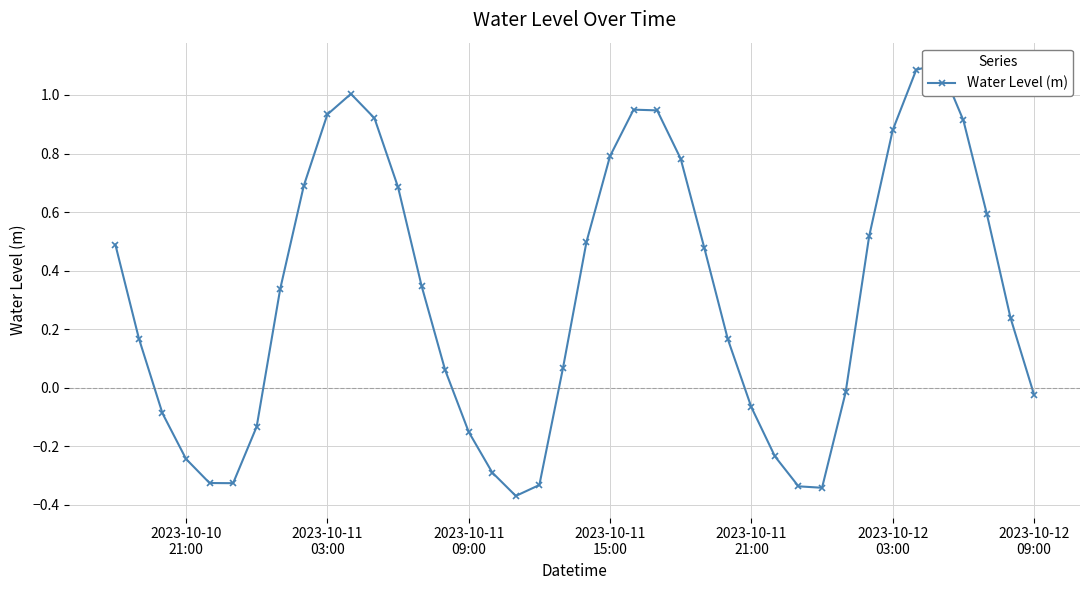

Does the chart display data point markers on the line(s)?

Yes